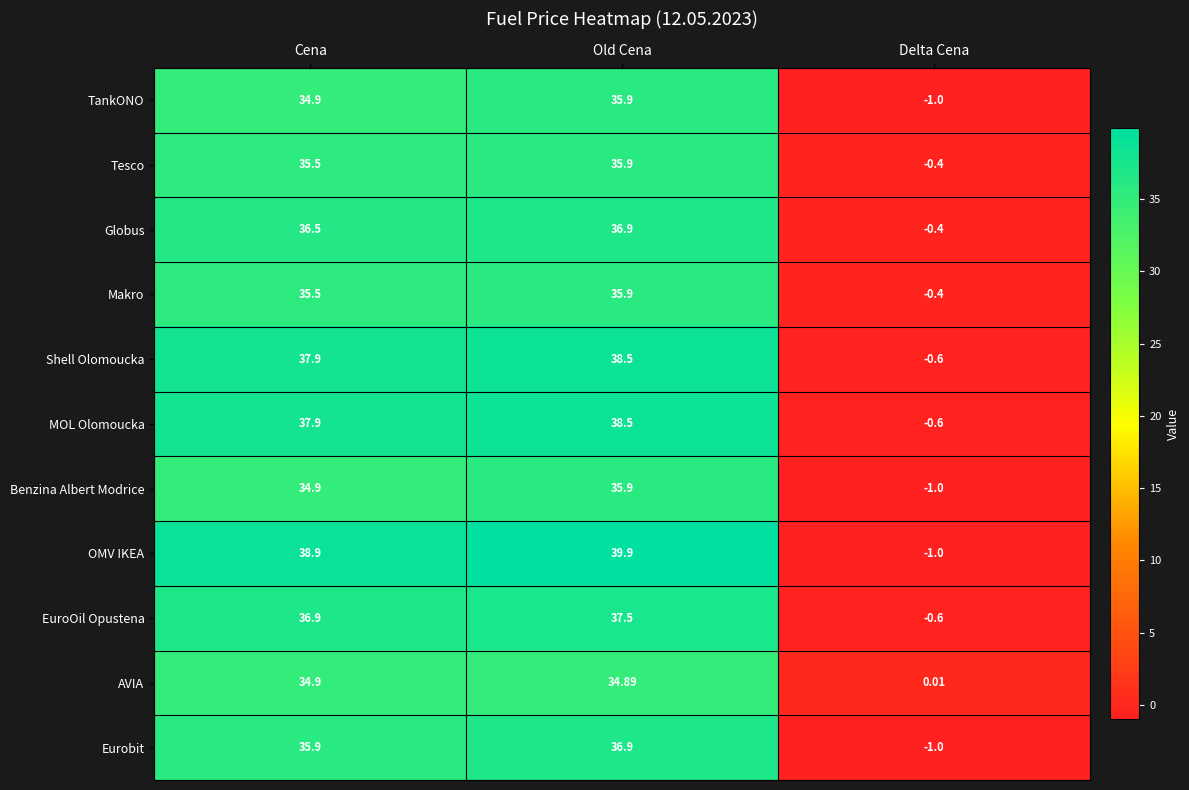

Which series has the largest total across all categories?

OMV IKEA